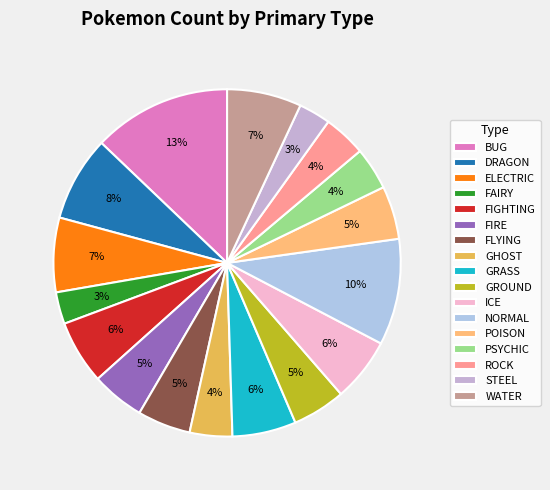

Which category has the smallest portion of the pie?

FAIRY